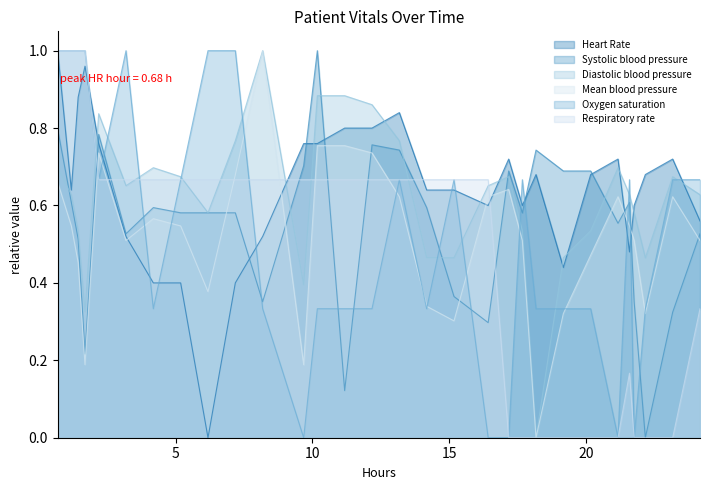

How many values in Heart Rate are above zero?

29